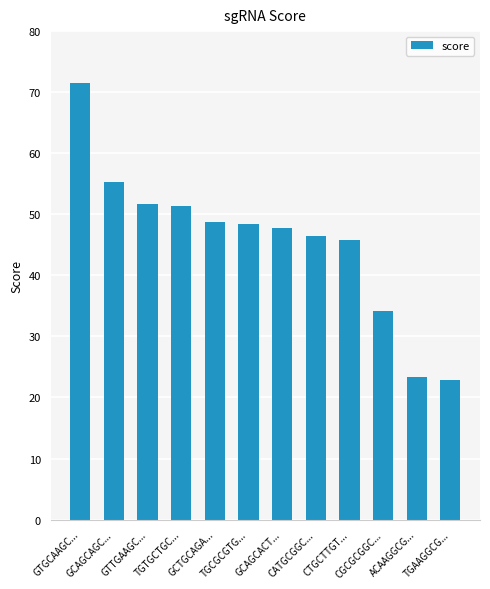

What is the change in value from CTGCTTGT... to CGCGCGGC...?

-11.7